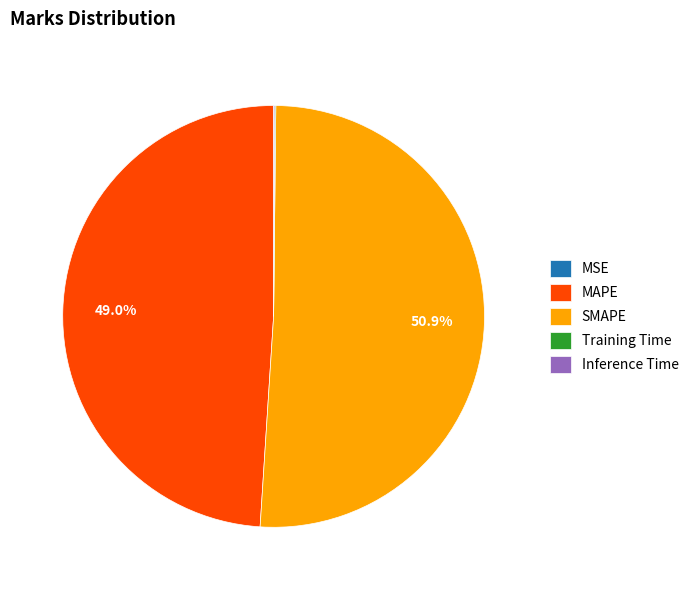

Which category has the biggest portion of the pie?

SMAPE